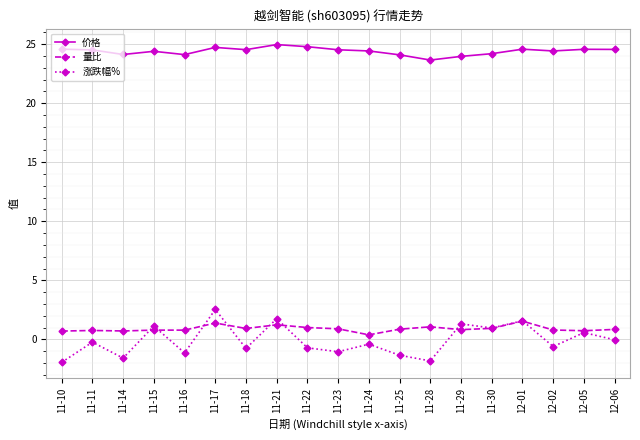

What is the label of the 6th point from the right?

11-29